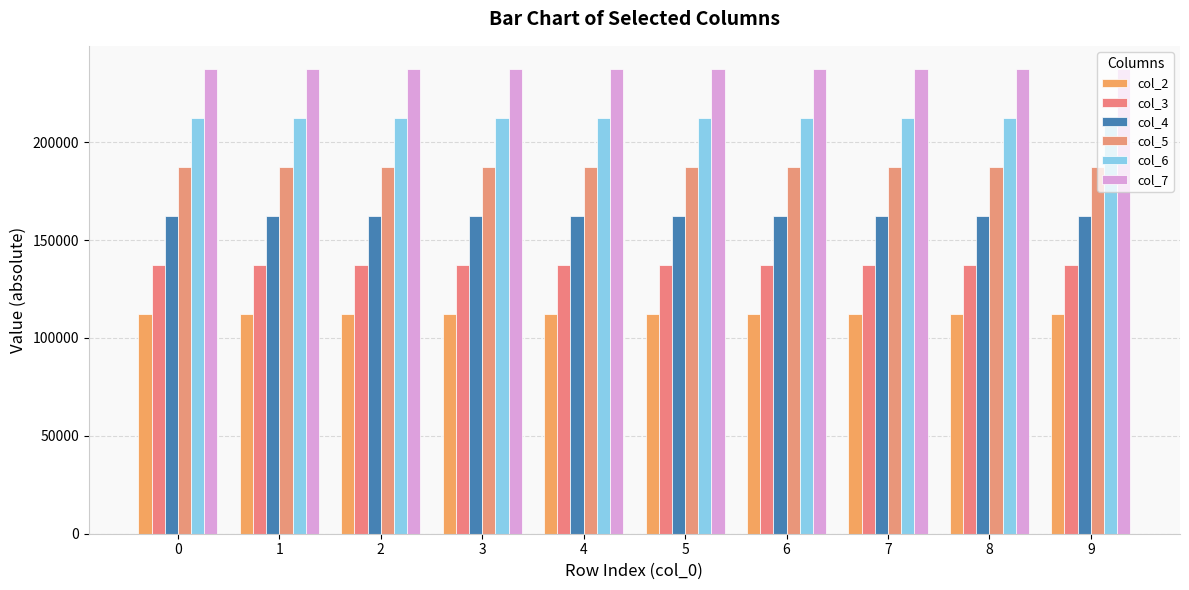

What is the lowest value of the col_7 series?

237376.0